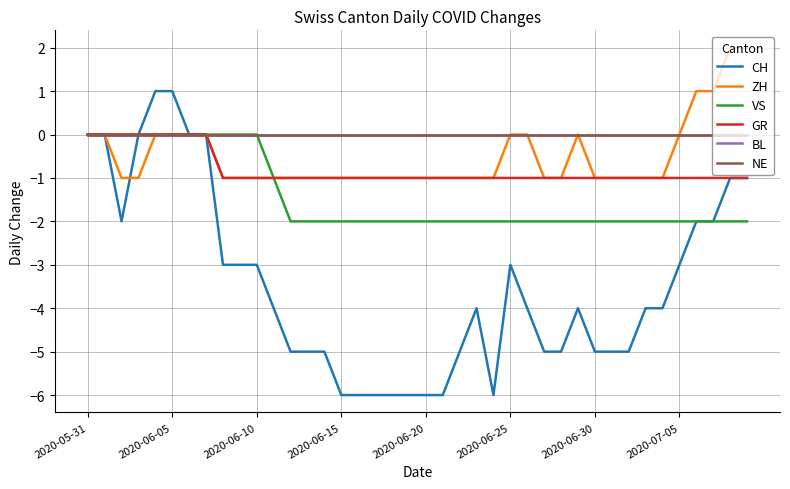

Which series has the largest total across all categories?

BL